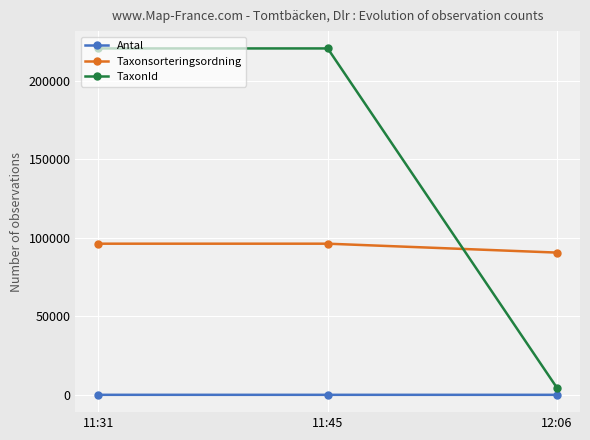

Is the value of TaxonId at 11:31 greater than the value of Antal at 11:45?

Yes